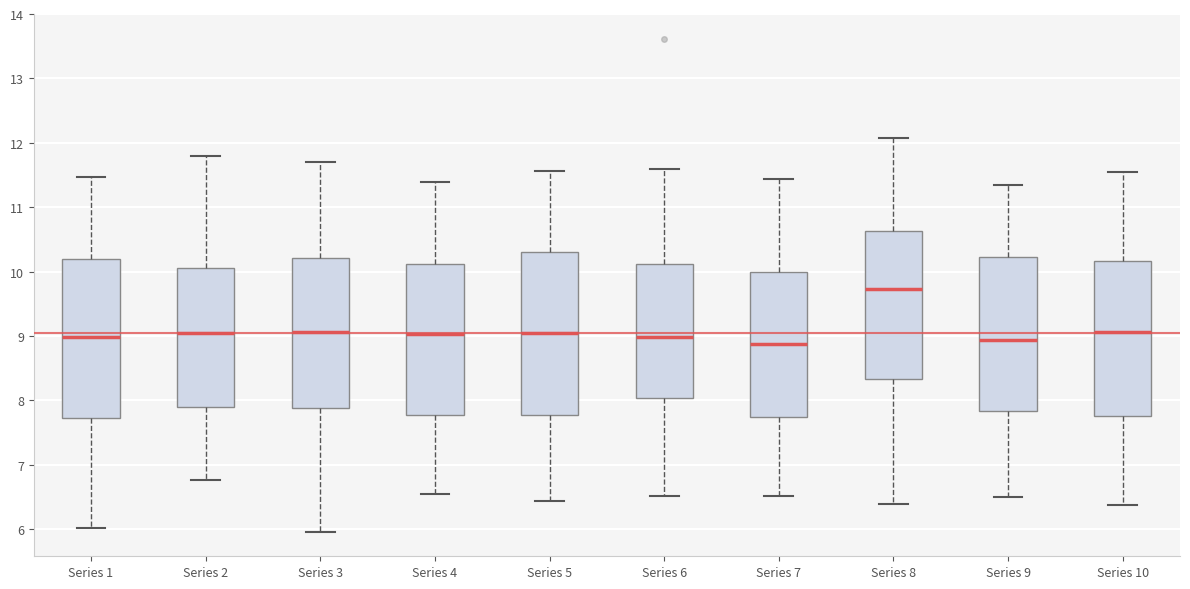

Reading left to right, transcribe this box plot: for each box, give where its median line is, the range the box spans, and where its two whiskers end, as read against the y-axis. The values are not printed on the chart, so give them approximately, as read against the axis.

Series 1: median 9.0, box 7.7 to 10.2, whiskers 6.0 to 11.5
Series 2: median 9.1, box 7.9 to 10.1, whiskers 6.8 to 11.8
Series 3: median 9.1, box 7.9 to 10.2, whiskers 6.0 to 11.7
Series 4: median 9.0, box 7.8 to 10.1, whiskers 6.5 to 11.4
Series 5: median 9.0, box 7.8 to 10.3, whiskers 6.4 to 11.6
Series 6: median 9.0, box 8.0 to 10.1, whiskers 6.5 to 11.6
Series 7: median 8.9, box 7.7 to 10.0, whiskers 6.5 to 11.4
Series 8: median 9.7, box 8.3 to 10.6, whiskers 6.4 to 12.1
Series 9: median 8.9, box 7.8 to 10.2, whiskers 6.5 to 11.3
Series 10: median 9.1, box 7.8 to 10.2, whiskers 6.4 to 11.5